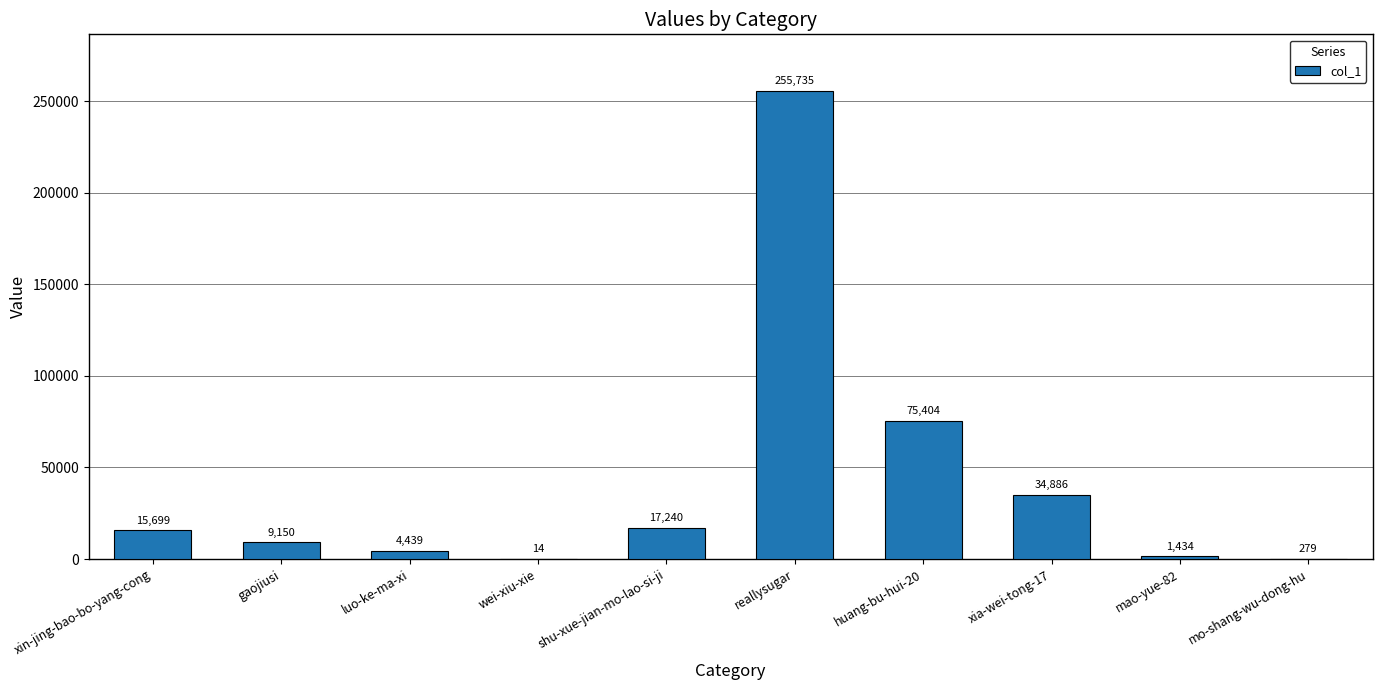

Reading left to right, what are all the values shown in this chart?

15699	9150	4439	14	17240	255735	75404	34886	1434	279